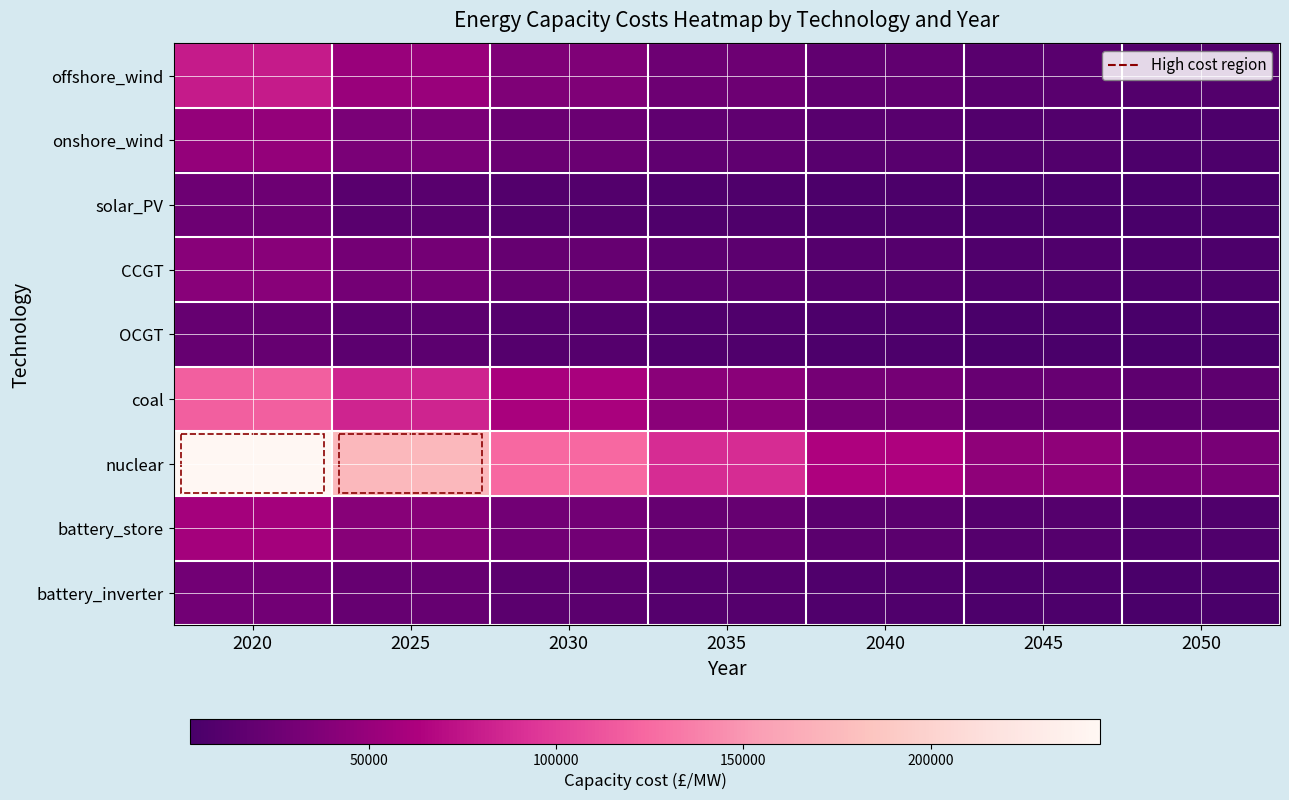

Which series has the largest total across all categories?

nuclear